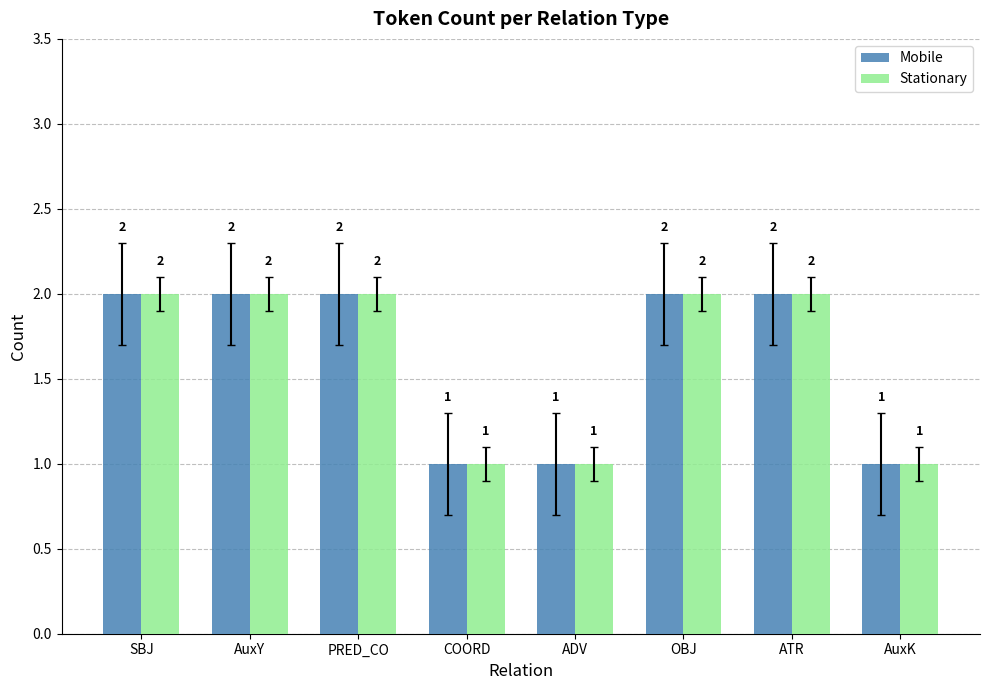

What is the approximate value of Mobile at AuxK?

1